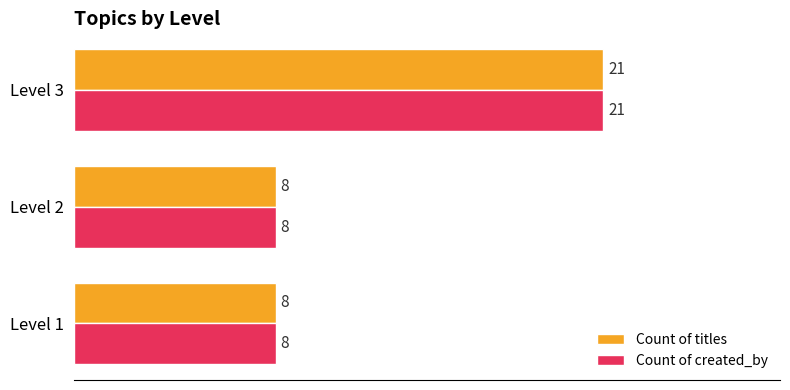

Read the Count of titles value at Level 1.

8